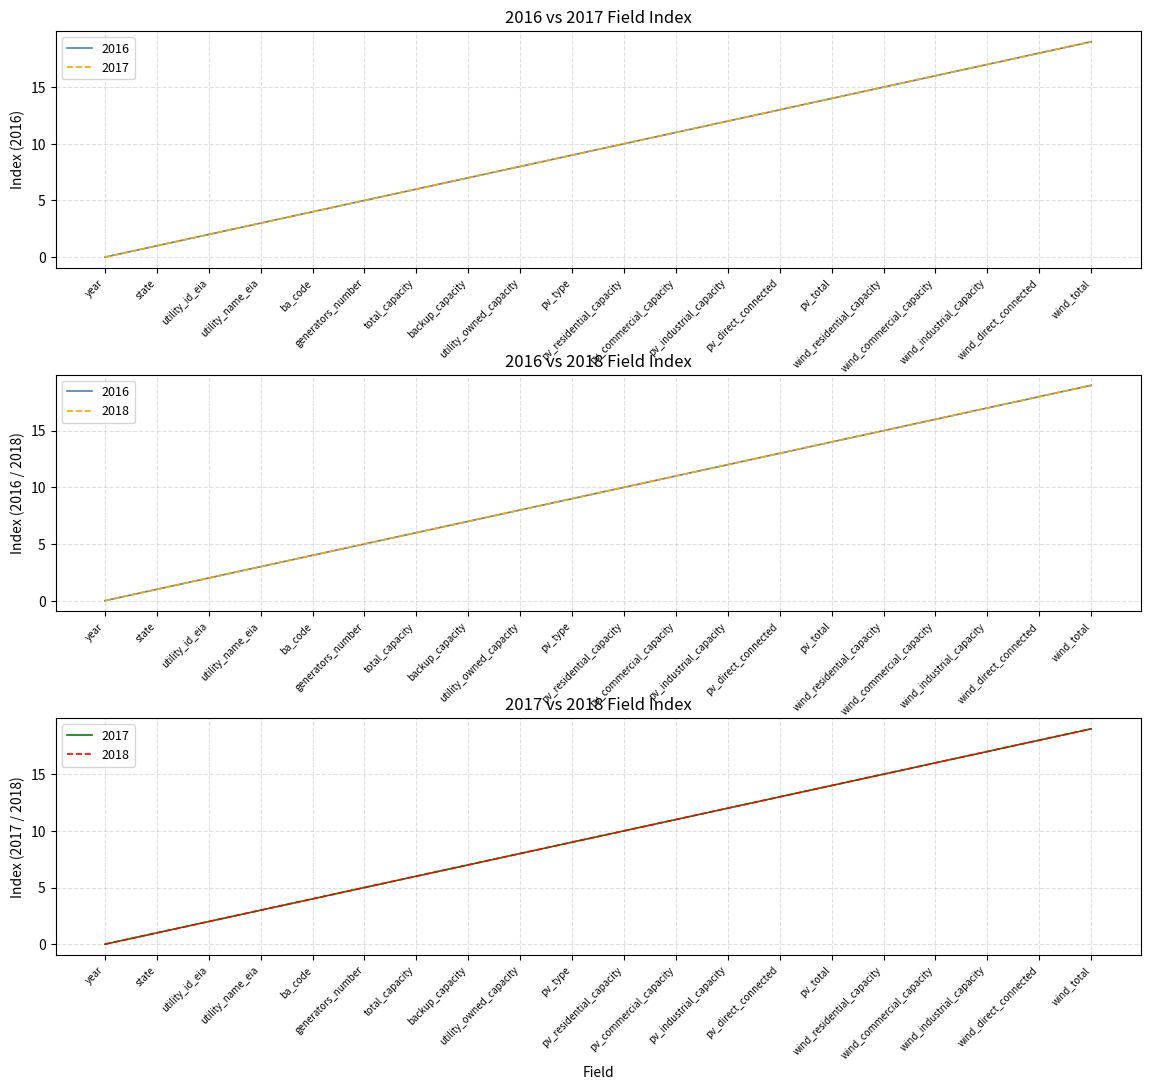

True or false: 2016 and 2017 cross at least once.

False